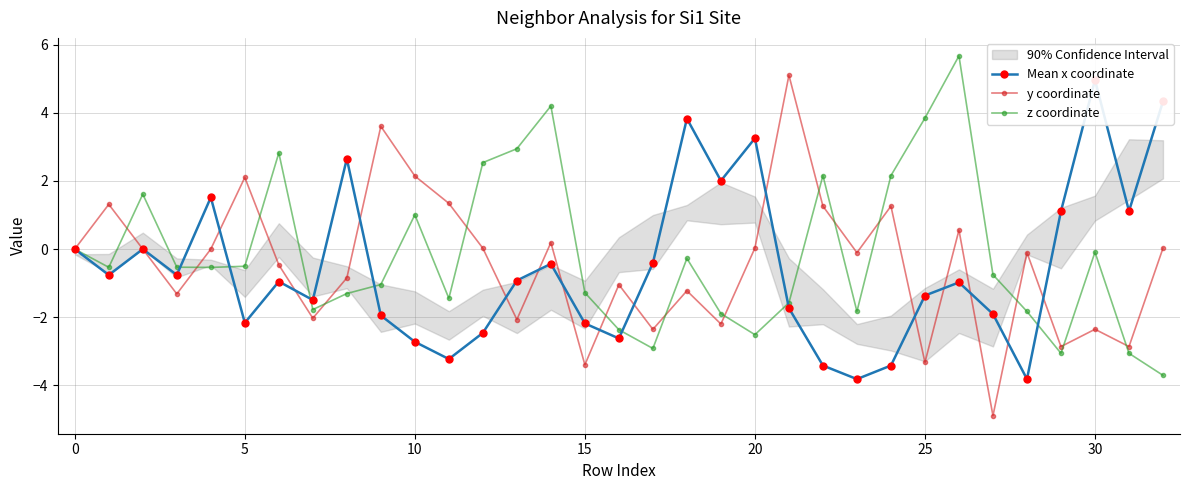

What is the label of the 16th point from the right?

17